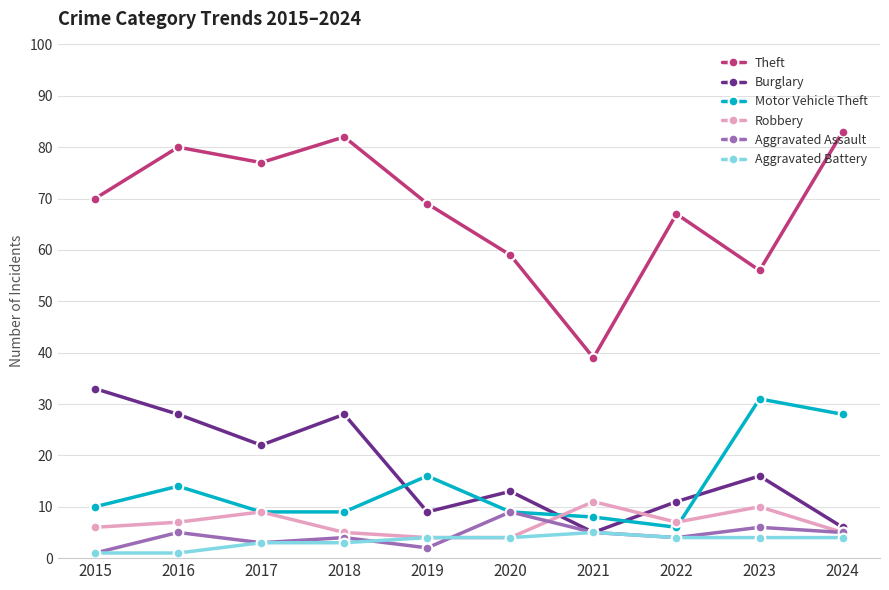

Reading right to left, extract all data points from this chart.

Theft: 83	56	67	39	59	69	82	77	80	70
Burglary: 6	16	11	5	13	9	28	22	28	33
Motor Vehicle Theft: 28	31	6	8	9	16	9	9	14	10
Robbery: 5	10	7	11	4	4	5	9	7	6
Aggravated Assault: 5	6	4	5	9	2	4	3	5	1
Aggravated Battery: 4	4	4	5	4	4	3	3	1	1